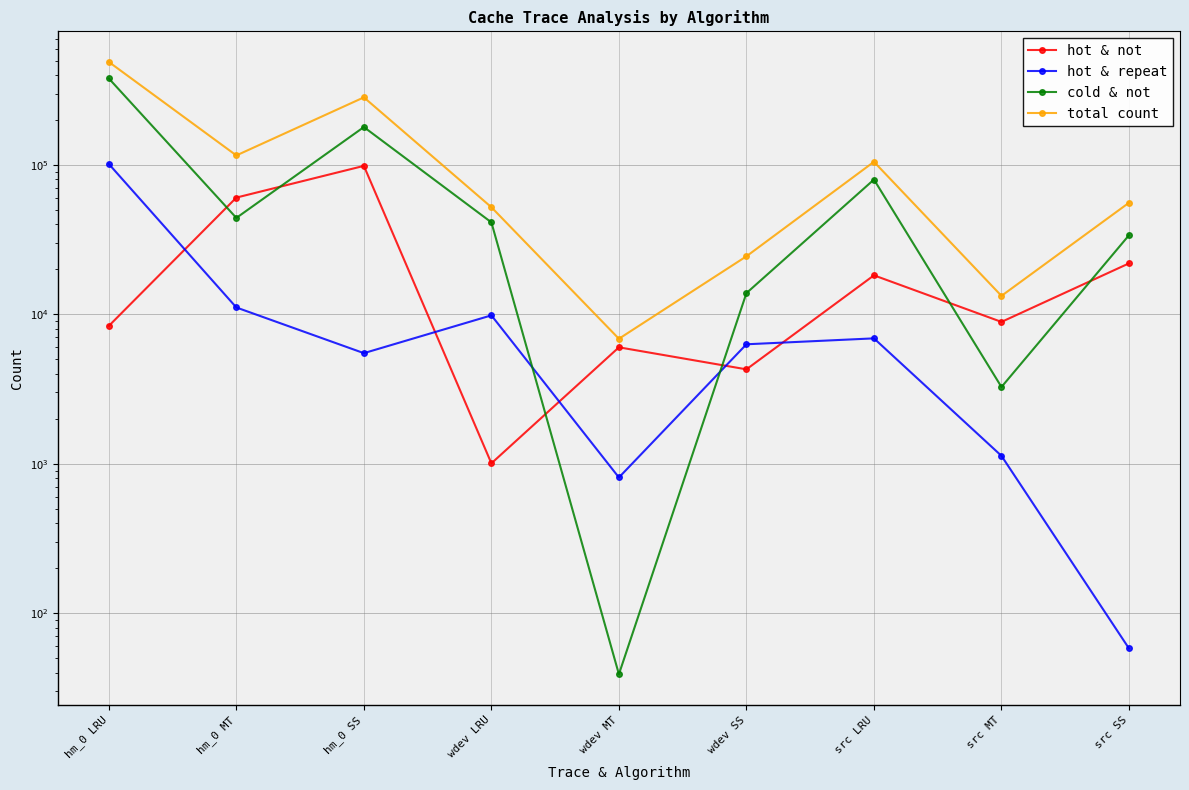

At which label is hot & not closest to 49771?

hm_0 MT